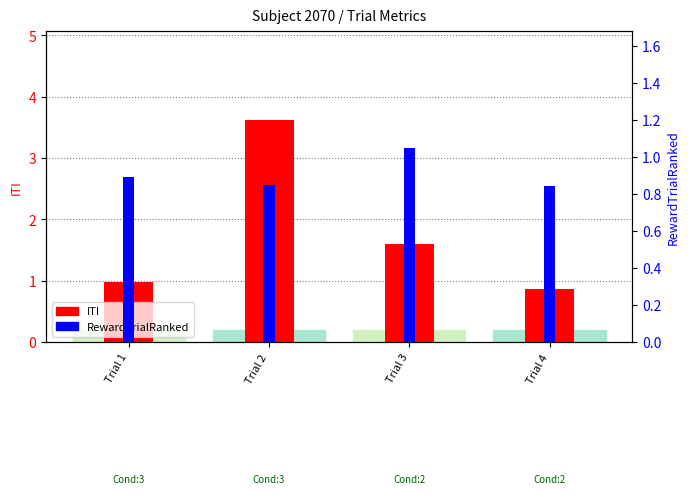

Is the value of ITI at Trial 2 greater than the value of RewardTrialRanked at Trial 4?

Yes